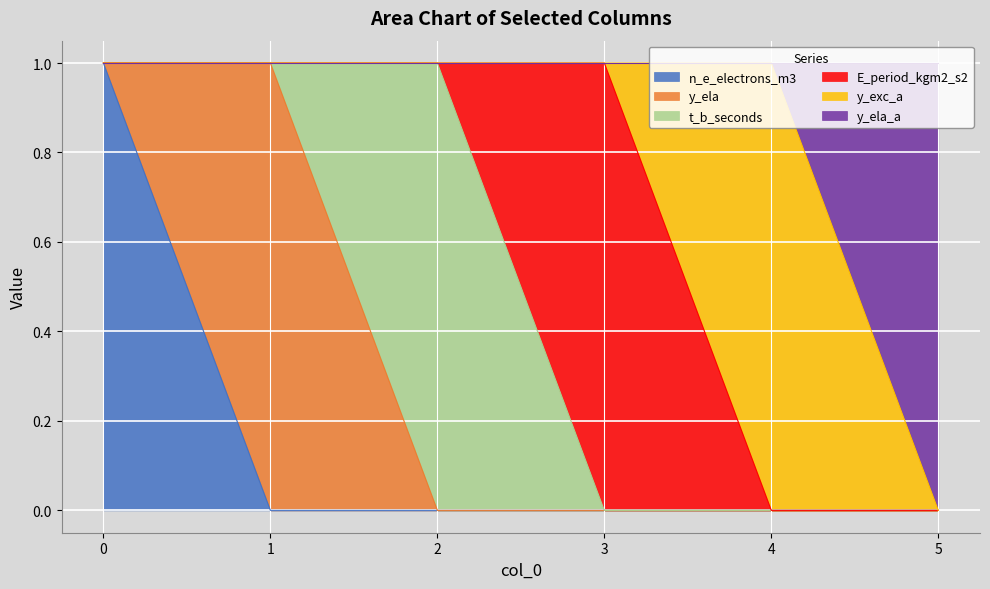

True or false: n_e_electrons_m3 has more than 1 interior local peaks.

False